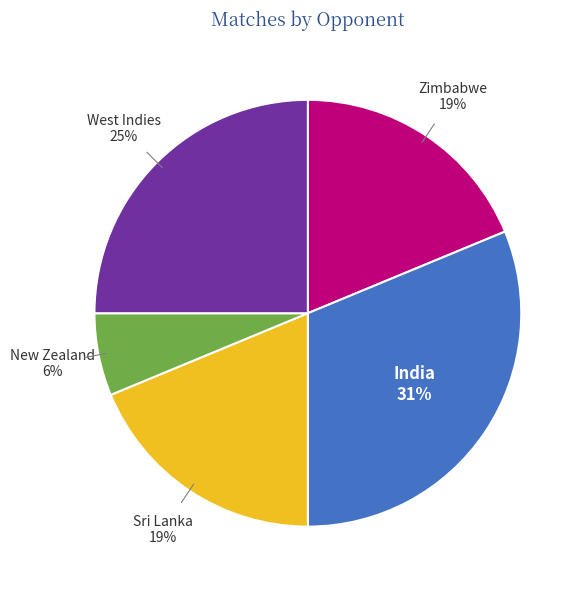

To the nearest percent, what is the average slice percentage?

20%